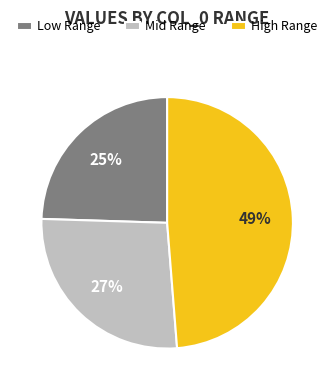

True or false: Mid Range accounts for 15% of the total.

False